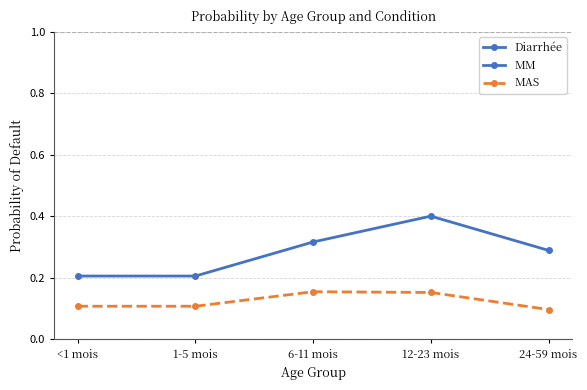

Which series has the widest spread of values?

MM